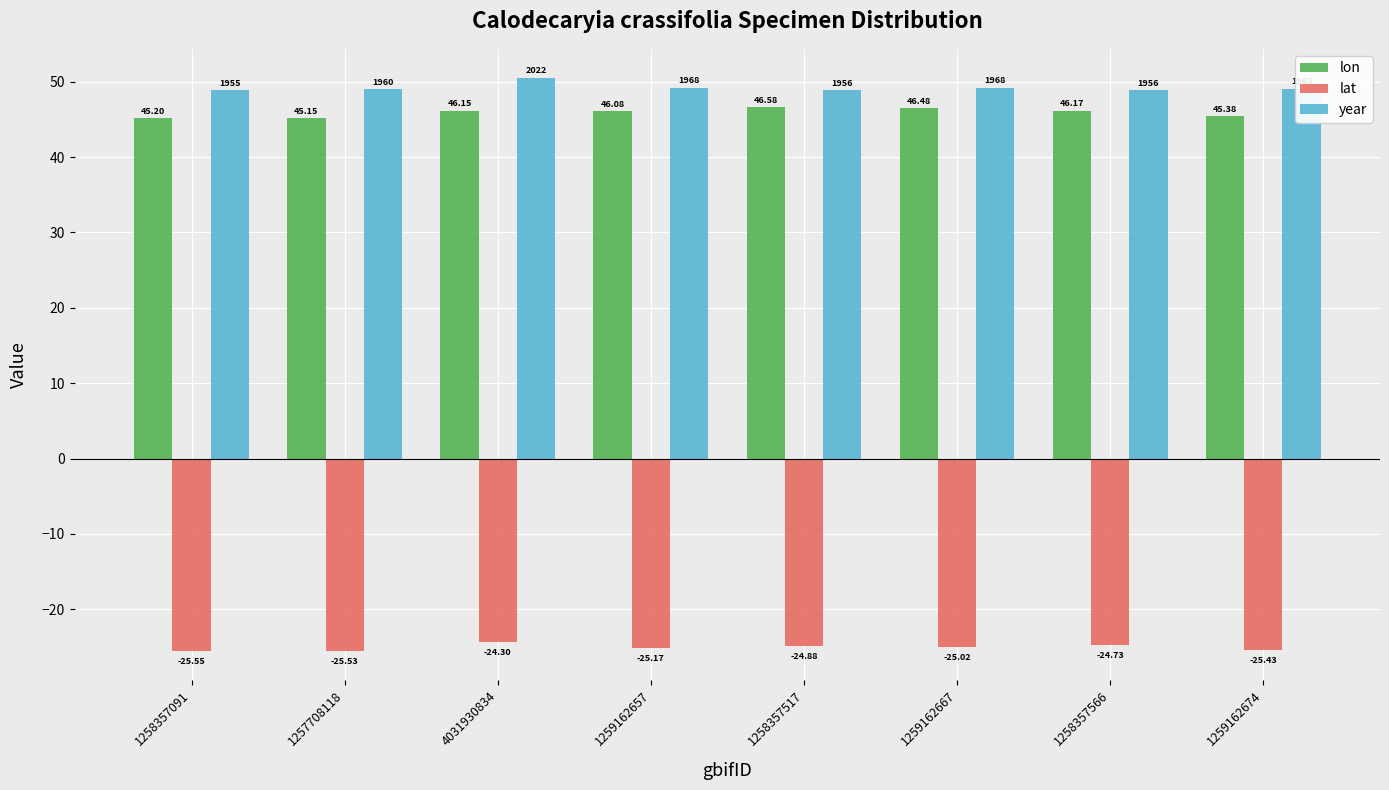

What is the spread (max minus min) of values at 1259162674?

74.5